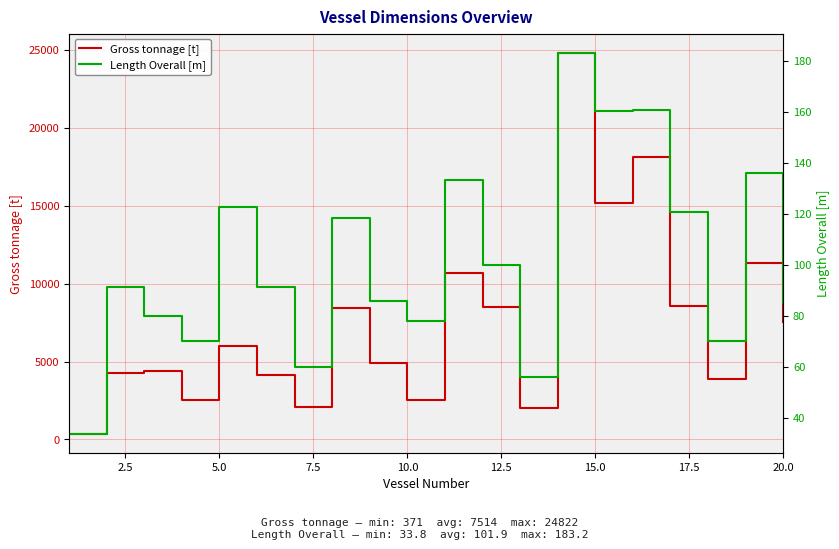

What is the spread (max minus min) of values at 12.5?

4074.6